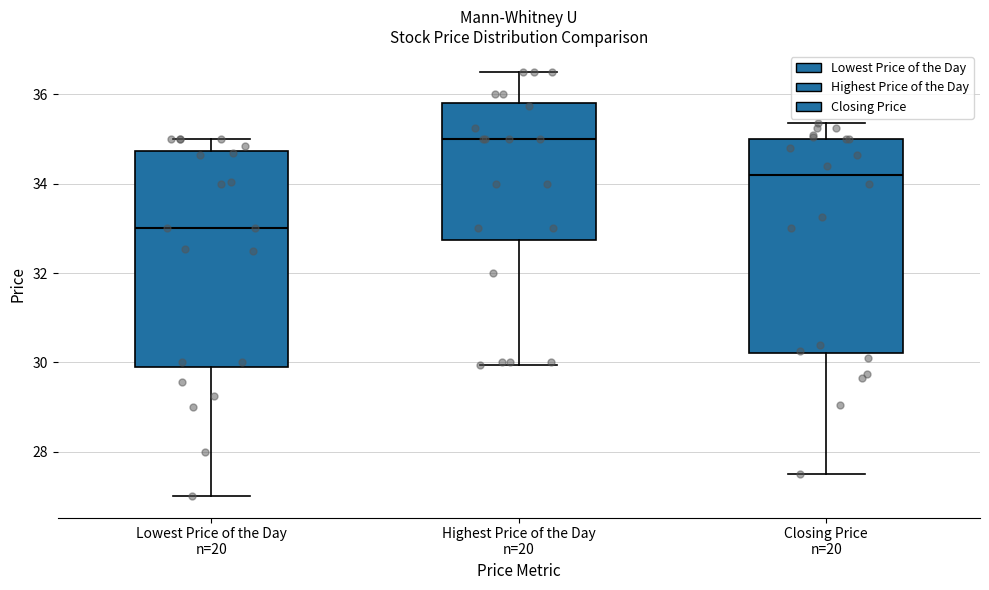

Which box's median line is the highest?

Highest Price of the Day n=20